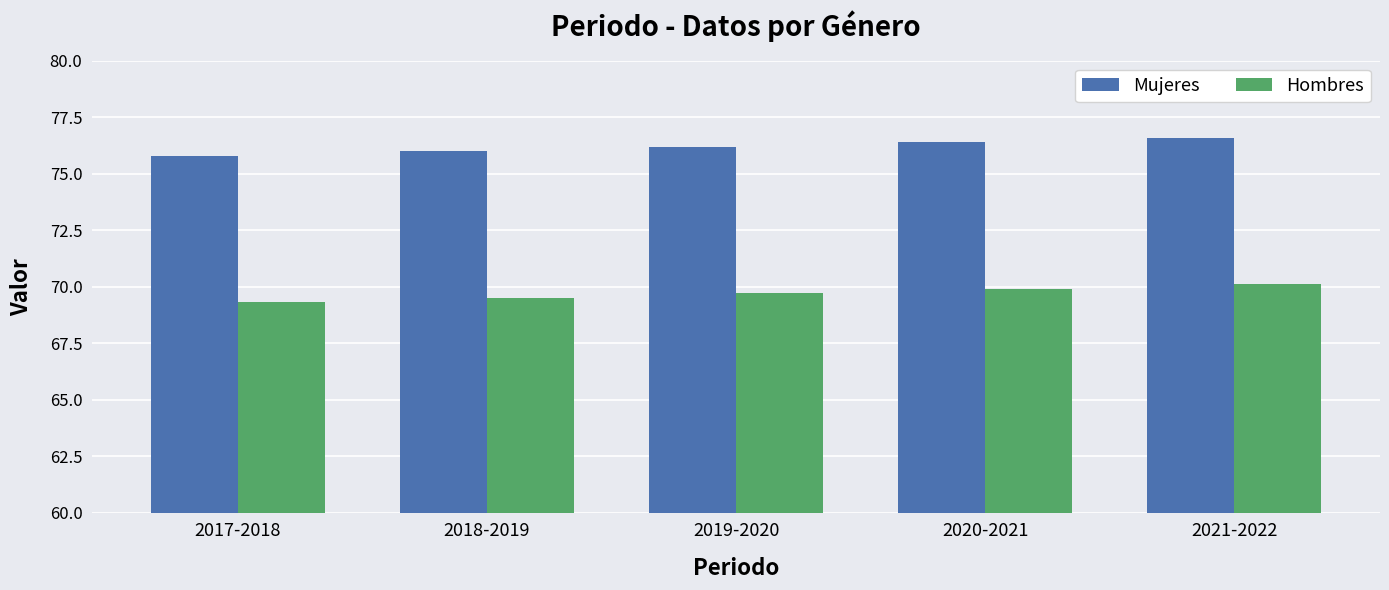

At how many categories does at least one series exceed 75?

5